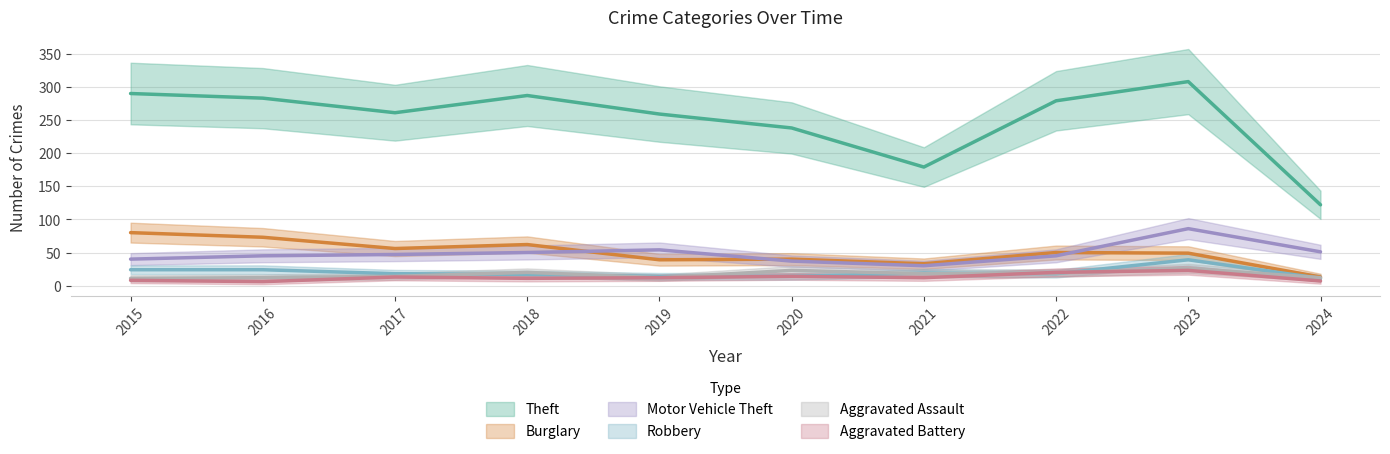

At which label does Theft reach its peak?

2023